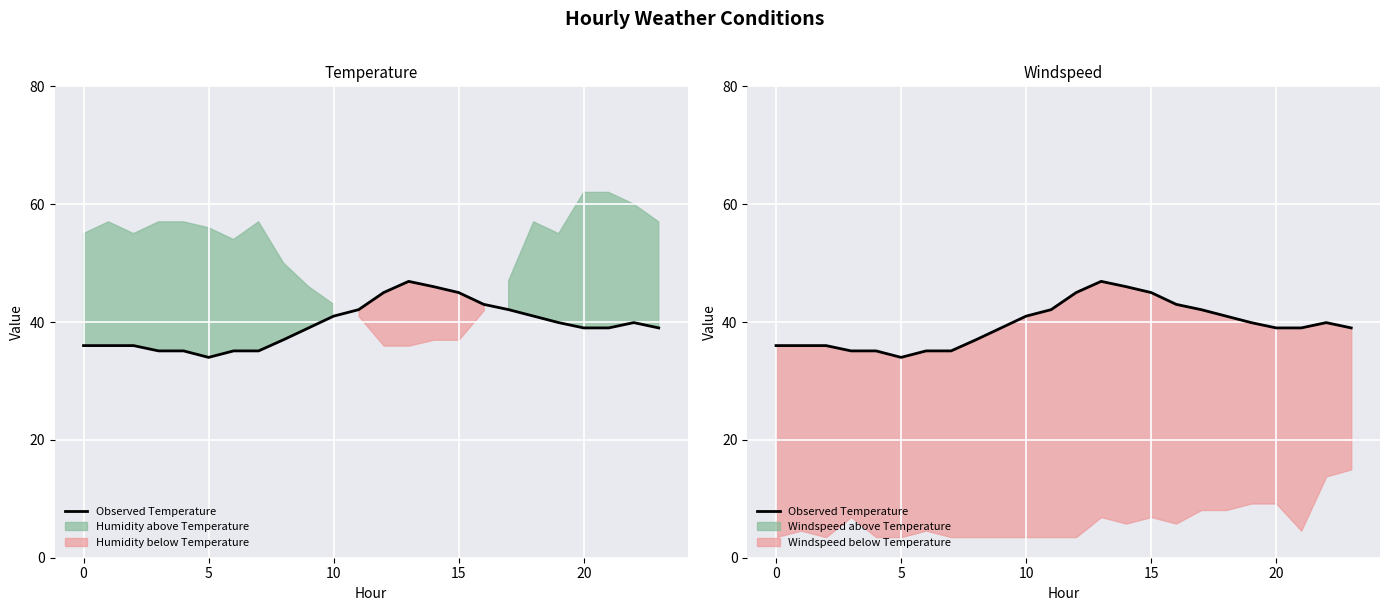

What is the change in value from 15 to 9?

+3.9